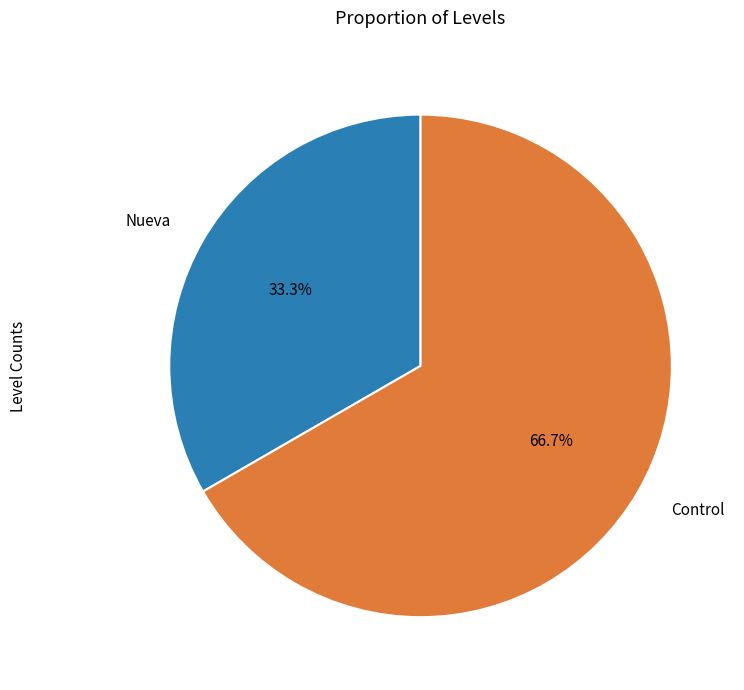

To the nearest percent, what is the difference between the Nueva and Control slice percentages?

33%